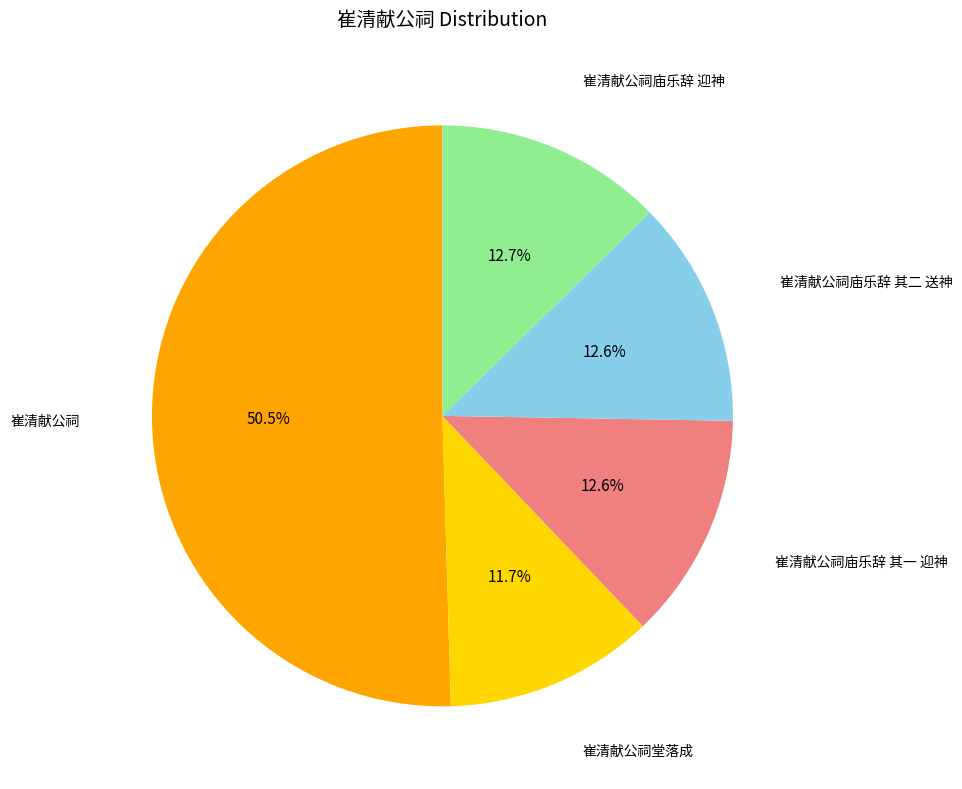

Does any single category account for the majority?

Yes